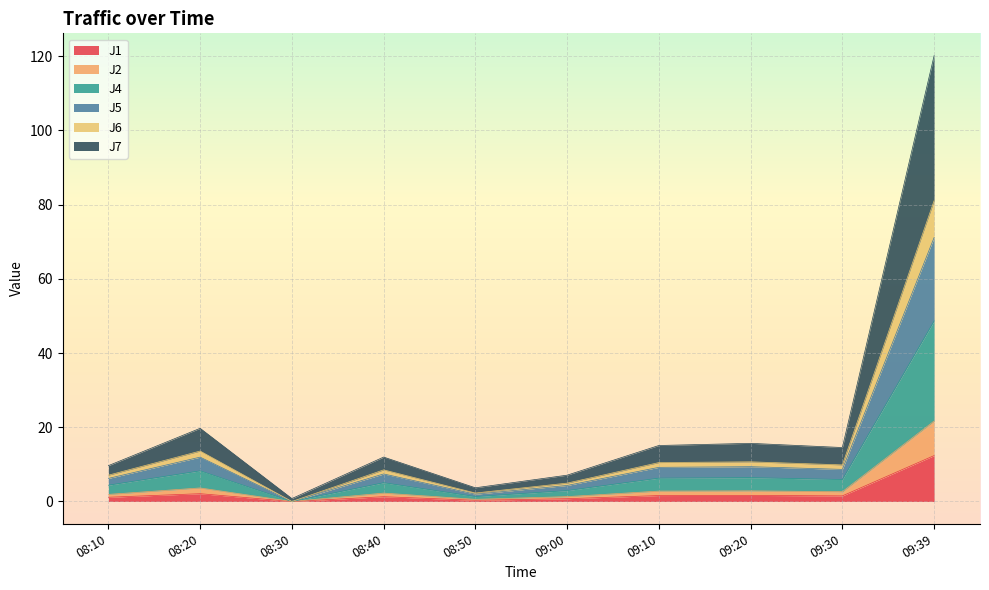

The J5 series shows 2.6 at 09:00. True or false?

False